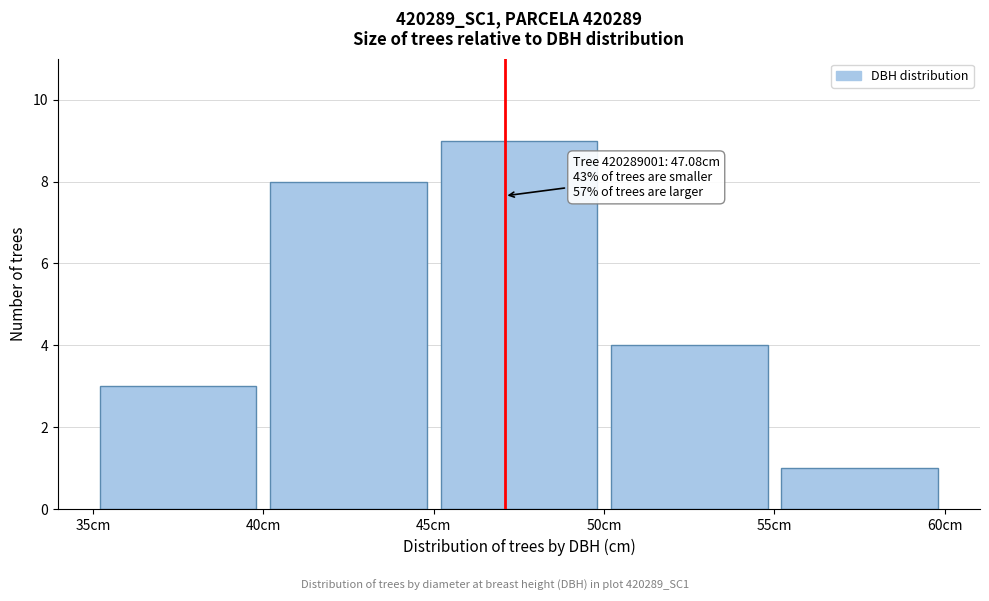

Over which range of the x-axis is the bar tallest?

45 to 50